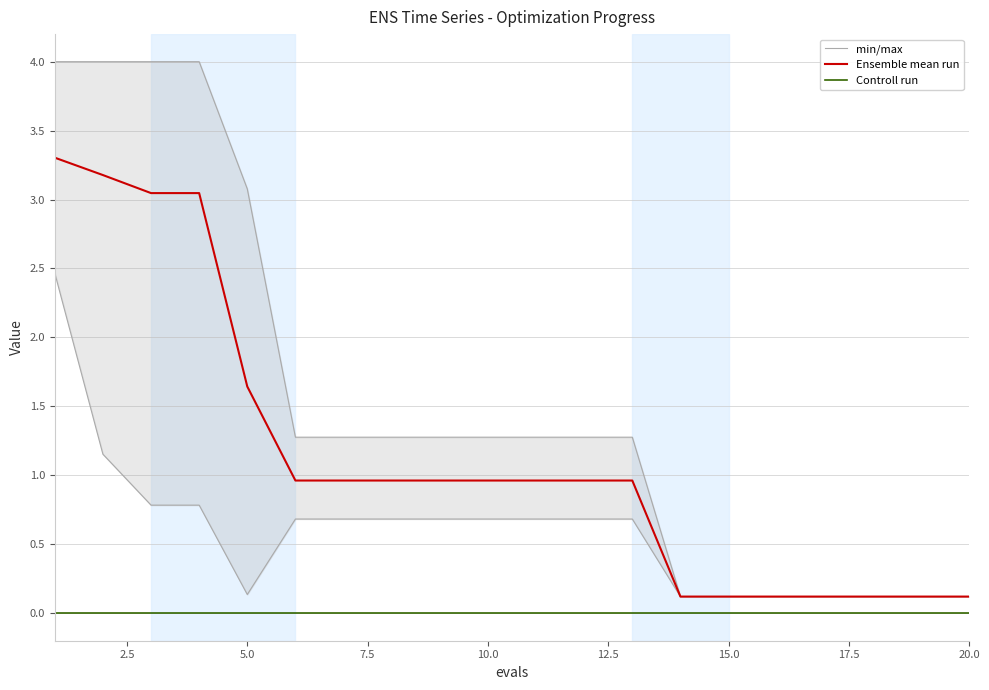

True or false: Controll run and Ensemble mean run intersect in this chart.

False